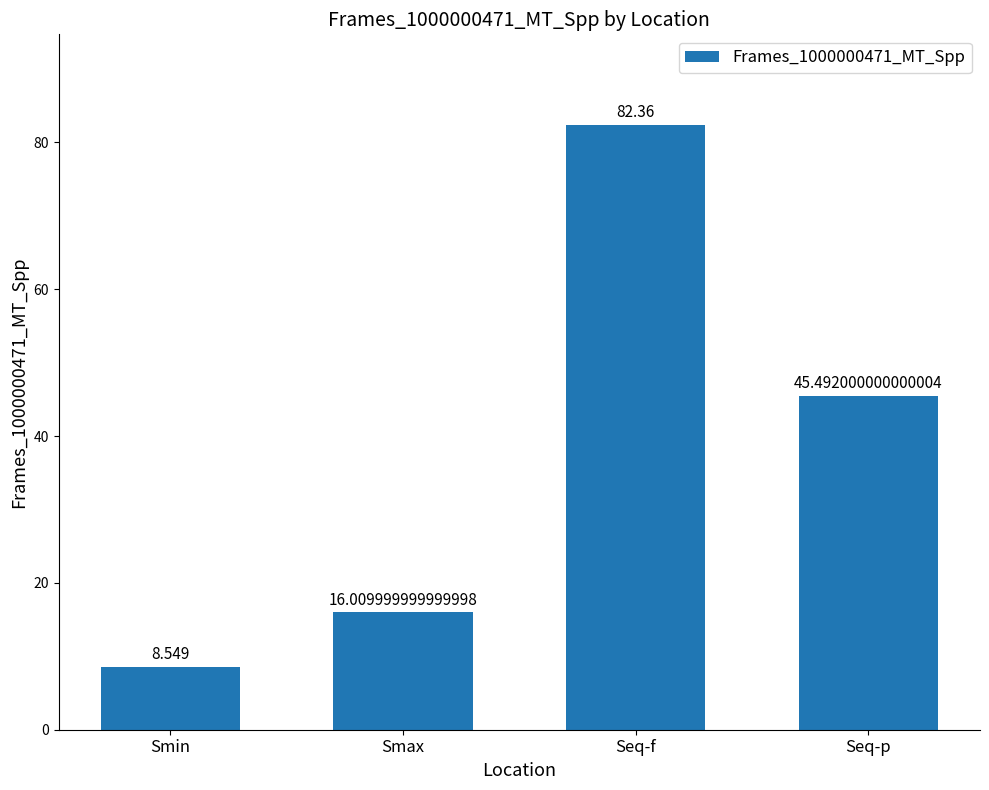

List the labels in order of value, largest first.

Seq-f, Seq-p, Smax, Smin